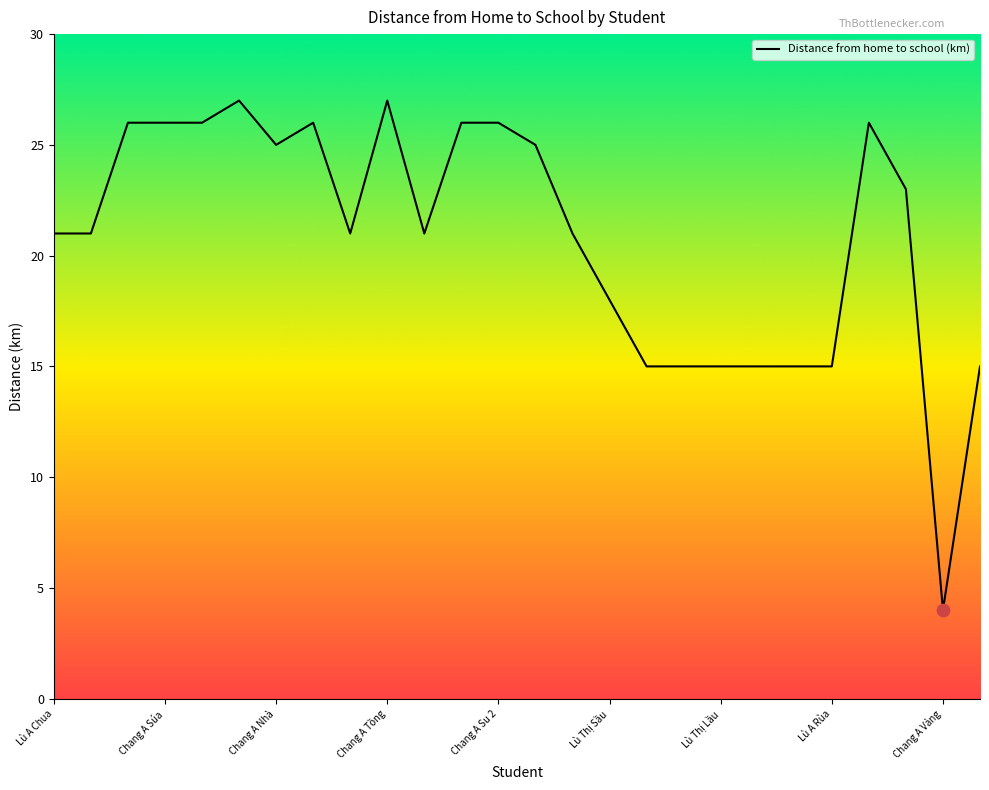

What is the maximum value shown in the chart?

27